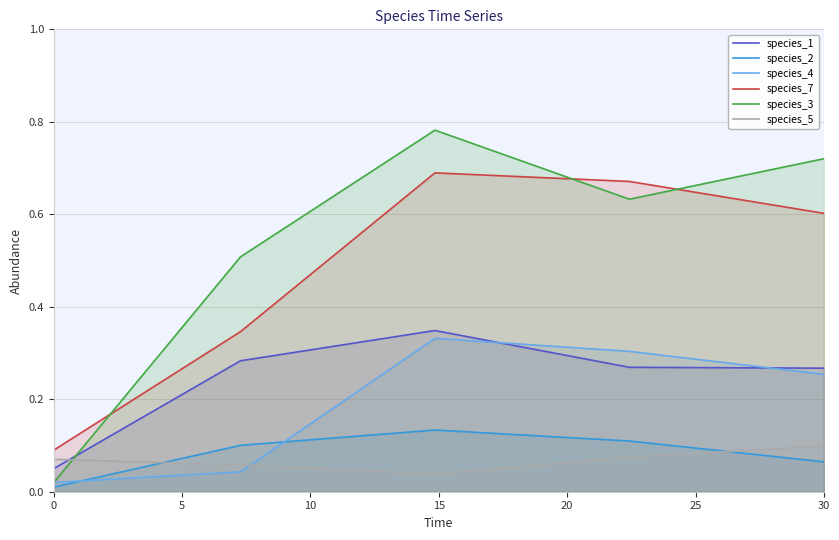

At how many categories does at least one series exceed 0?

5